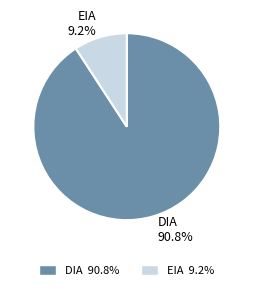

Which category has the smallest portion of the pie?

EIA